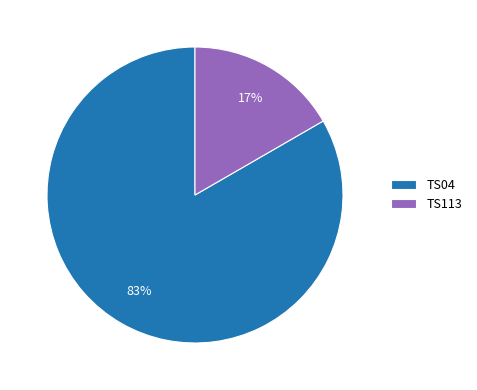

Is it true that TS113 is 17% of the pie?

True